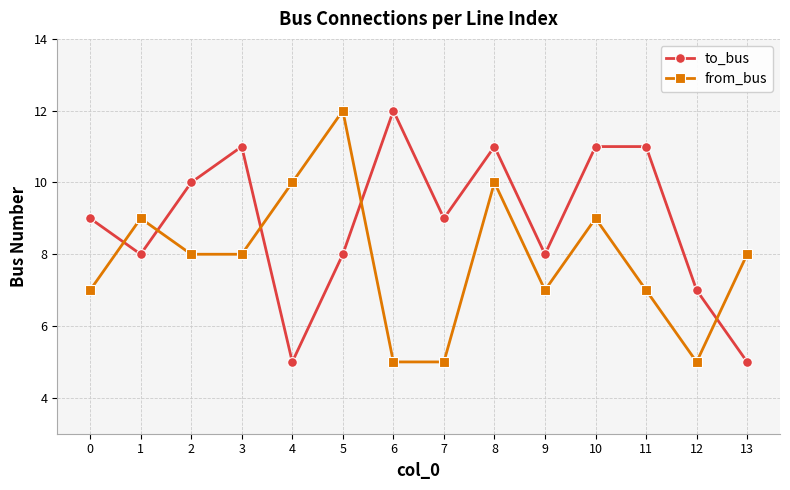

What is the sum of the from_bus values at 8 and 6?

15